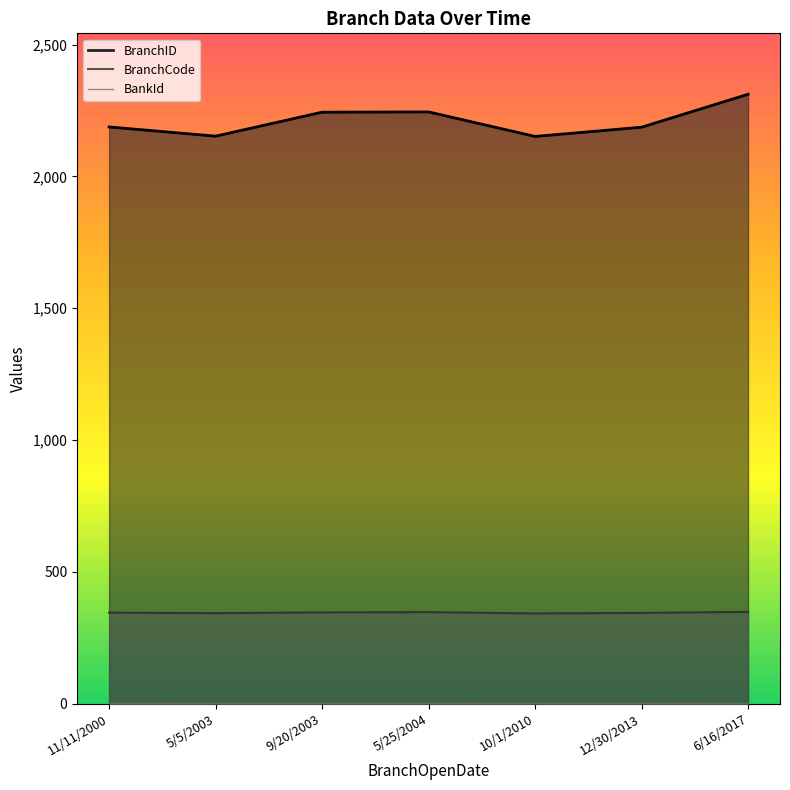

What are all the series names shown in the legend?

BranchID, BranchCode, BankId